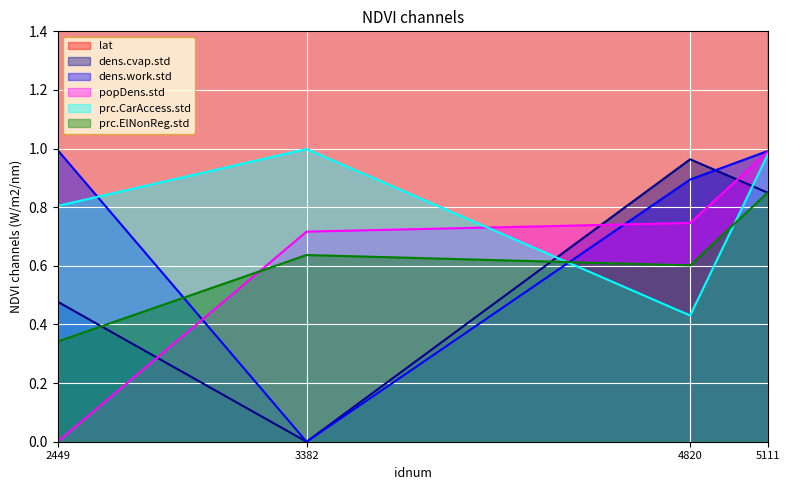

What is the sum of all lat values?

144.8